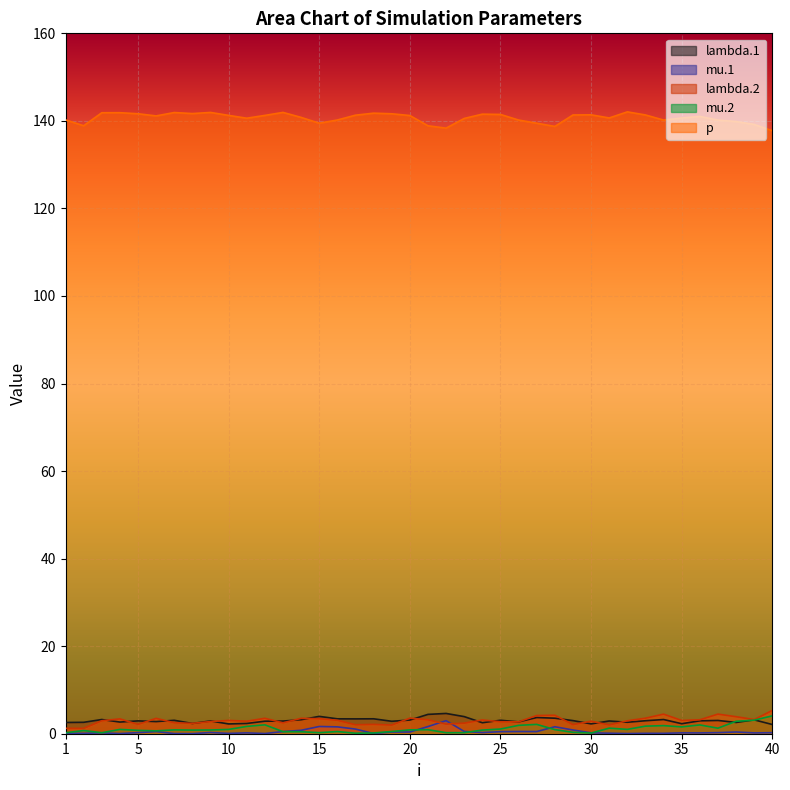

List the series in order of their peak value, lowest first.

mu.1, mu.2, lambda.1, lambda.2, p